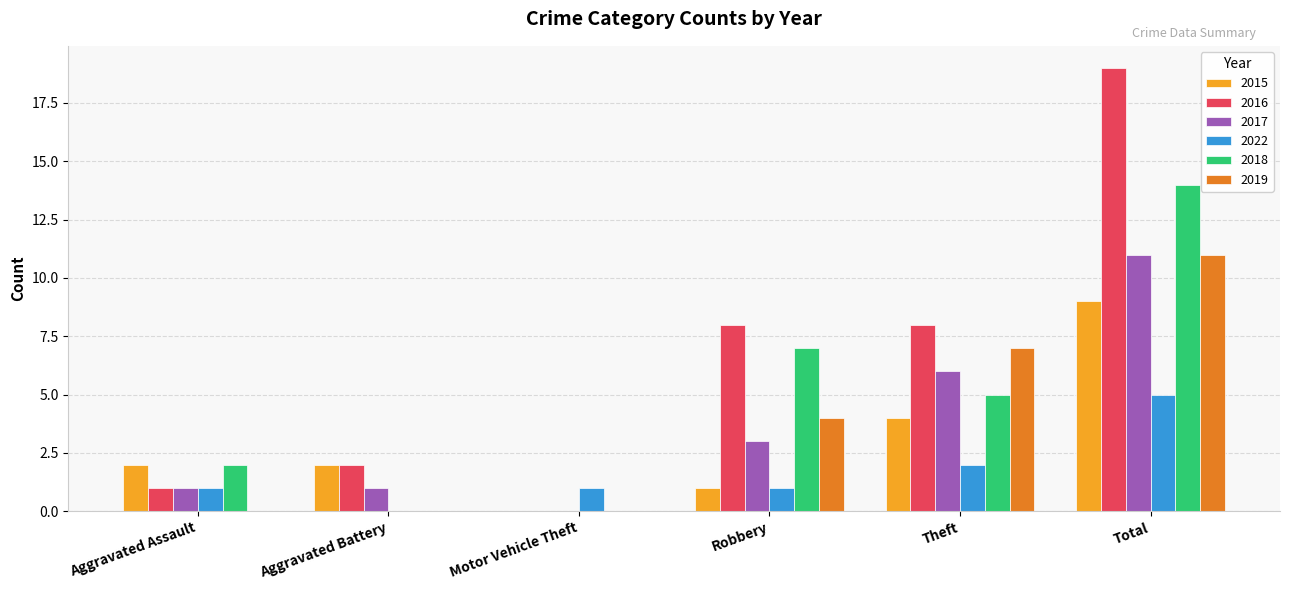

Does the chart contain stacked bars?

No